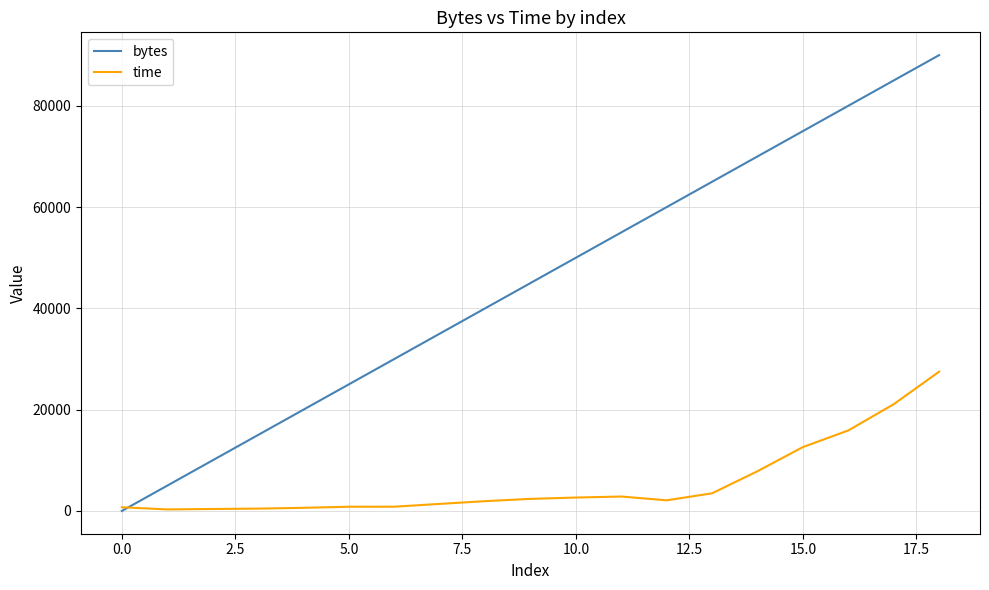

Which series has the largest range (max minus min)?

bytes